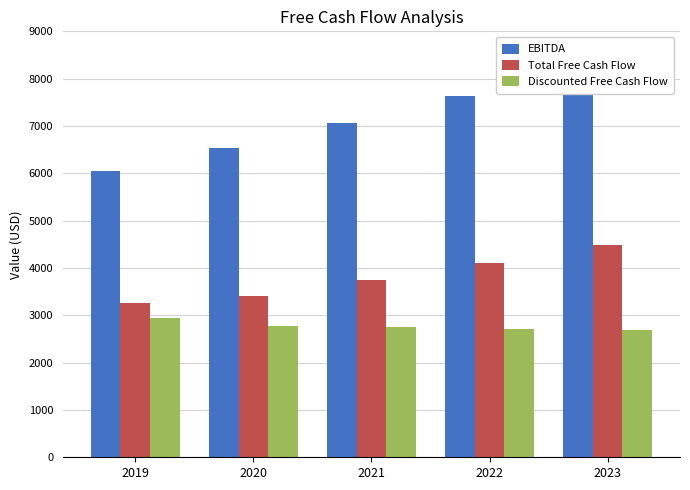

Does the chart contain stacked bars?

No